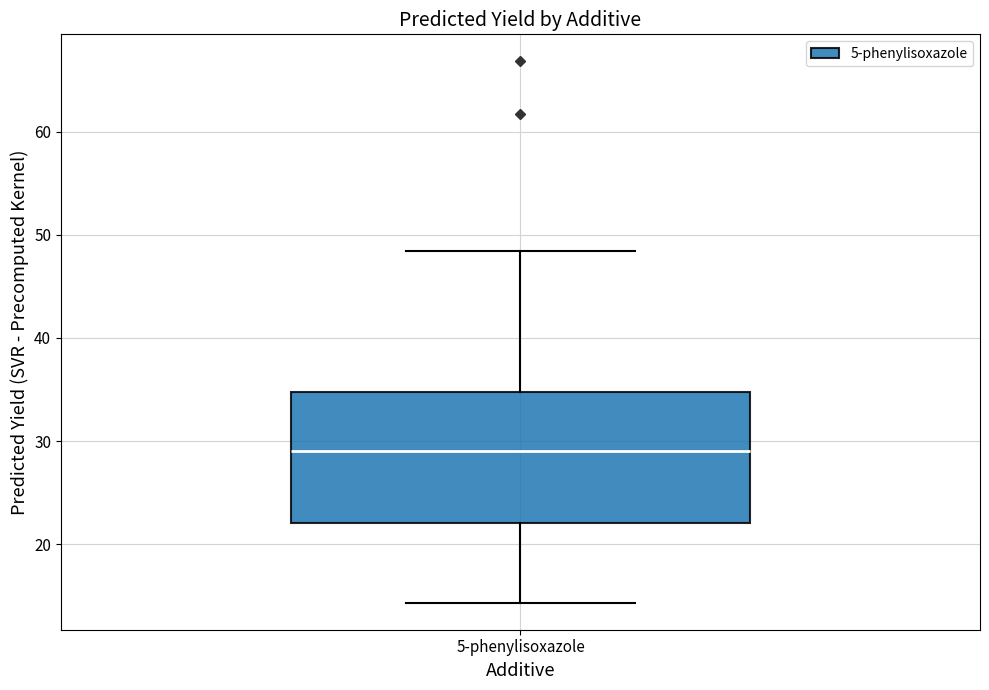

Read this box plot against the y-axis: the position of the median line, the range covered by the box, and the ends of both whiskers. The values are not printed on the chart, so give them approximately, as read against the axis.

median 29, box 22 to 35, whiskers 14 to 48